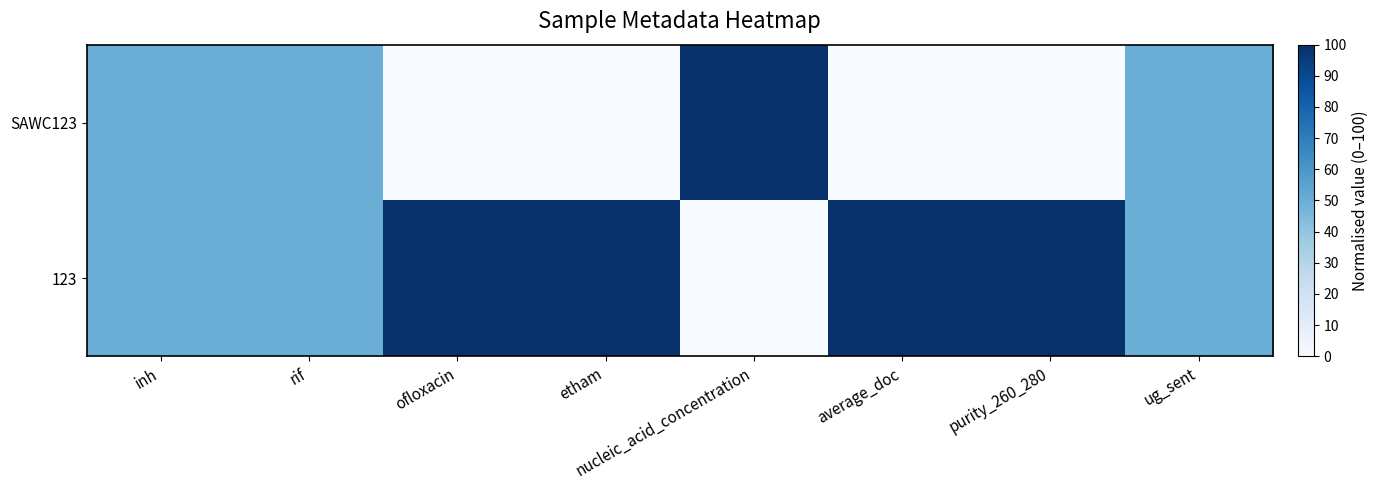

What is the difference between the highest and lowest values at nucleic_acid_concentration?

100